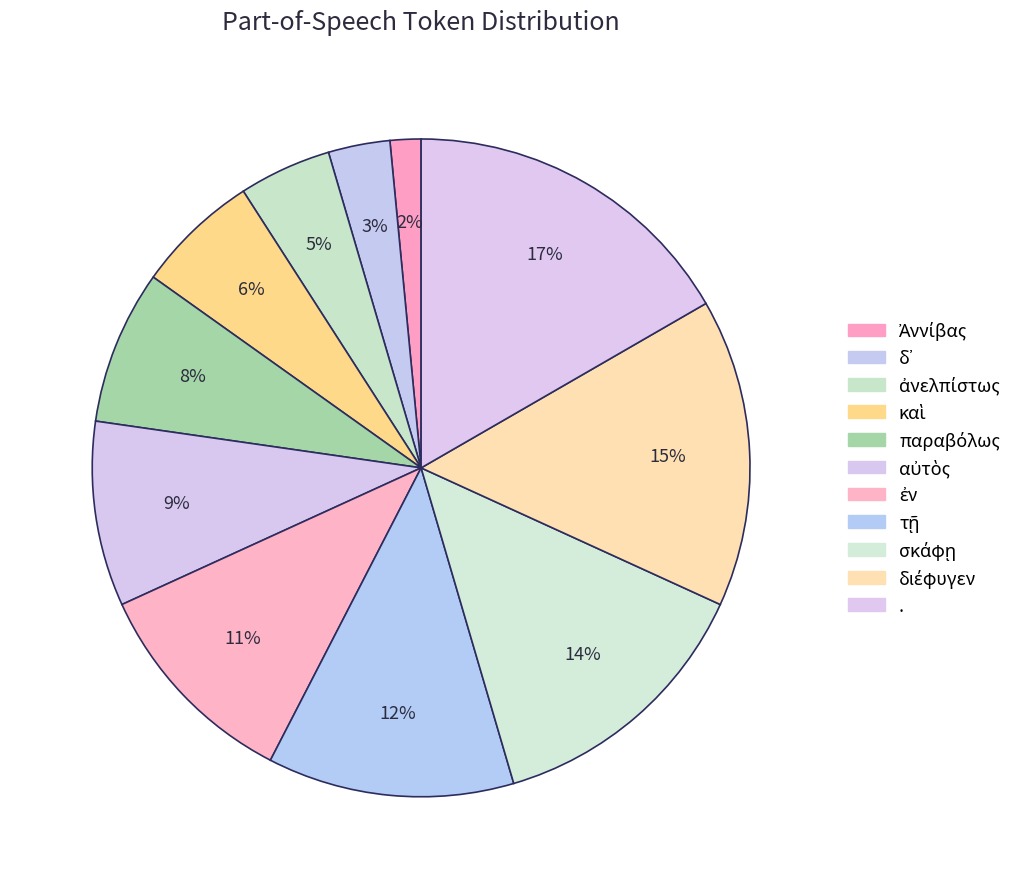

To the nearest percent, what percentage of the pie is δ᾽?

3%